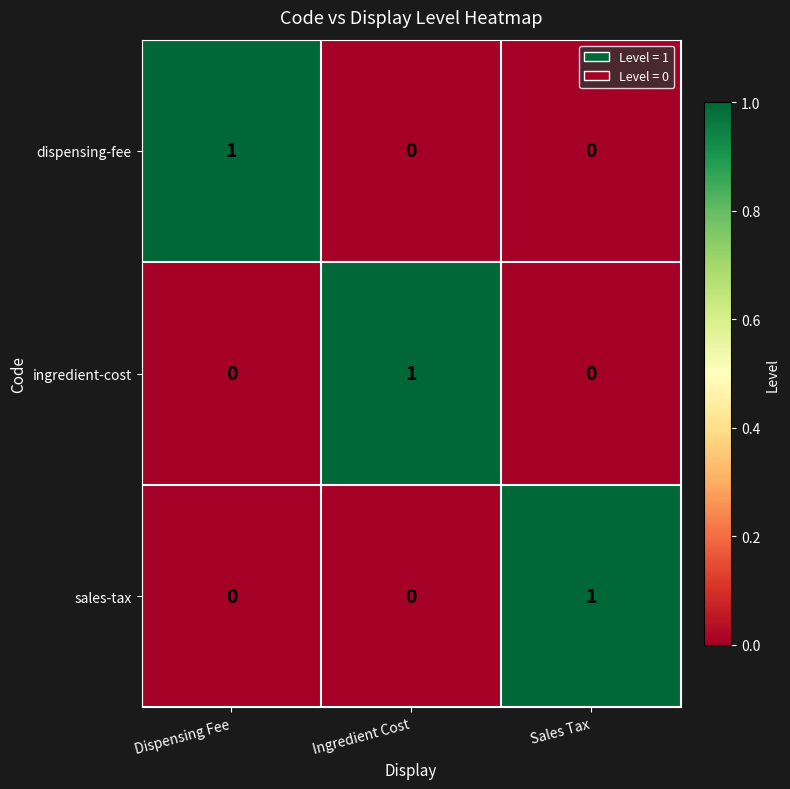

Which category has the highest value in the sales-tax series?

Sales Tax